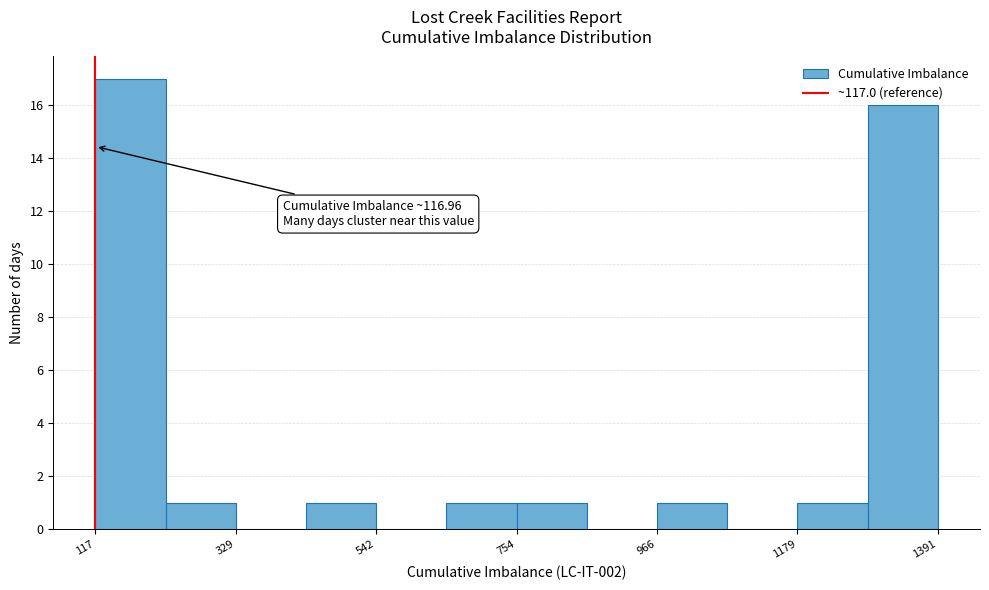

Around what value on the x-axis is the tallest bar? Give the approximate position of its centre, as read against the axis.

150